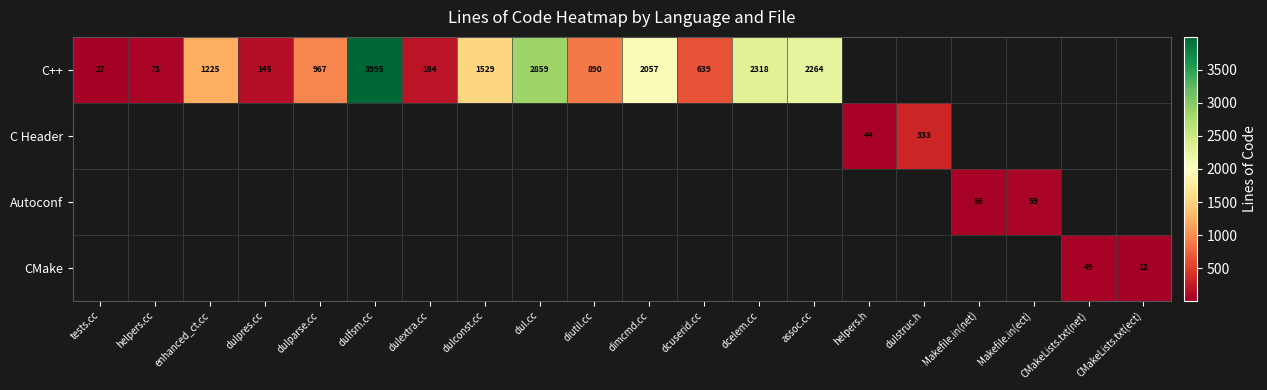

At how many categories does at least one series exceed 607?

10